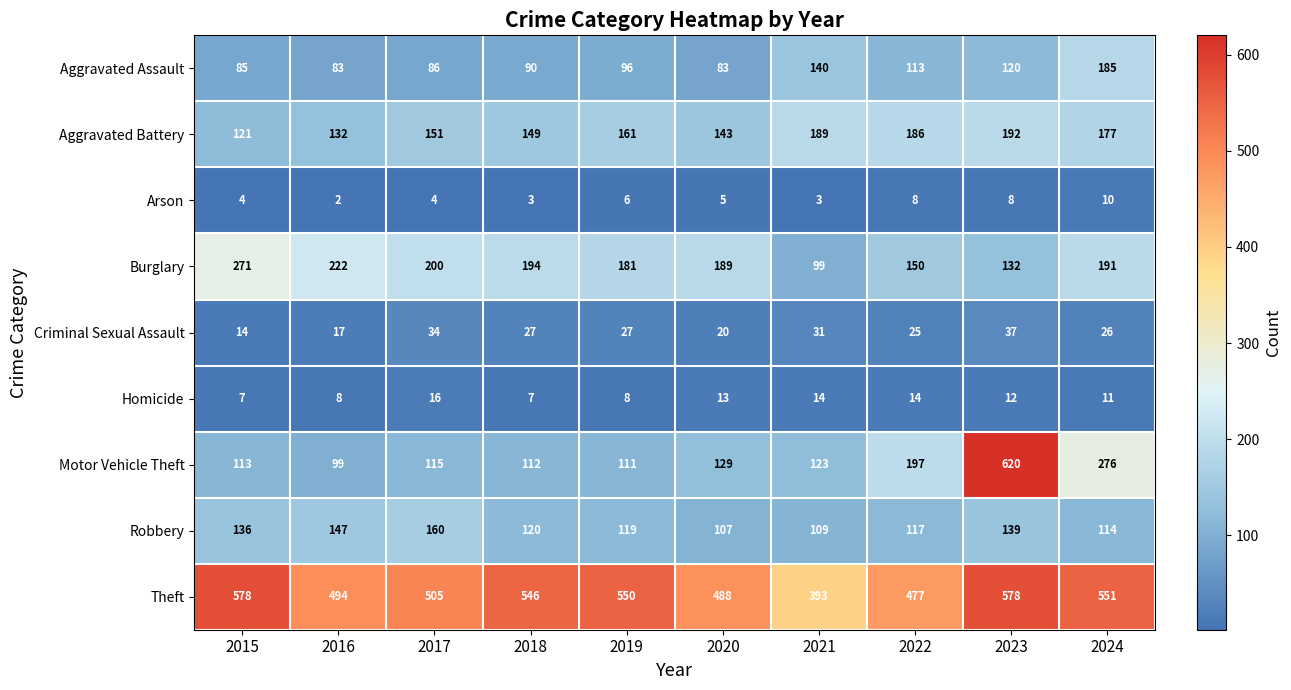

Is the value of Homicide at 2022 greater than the value of Robbery at 2019?

No